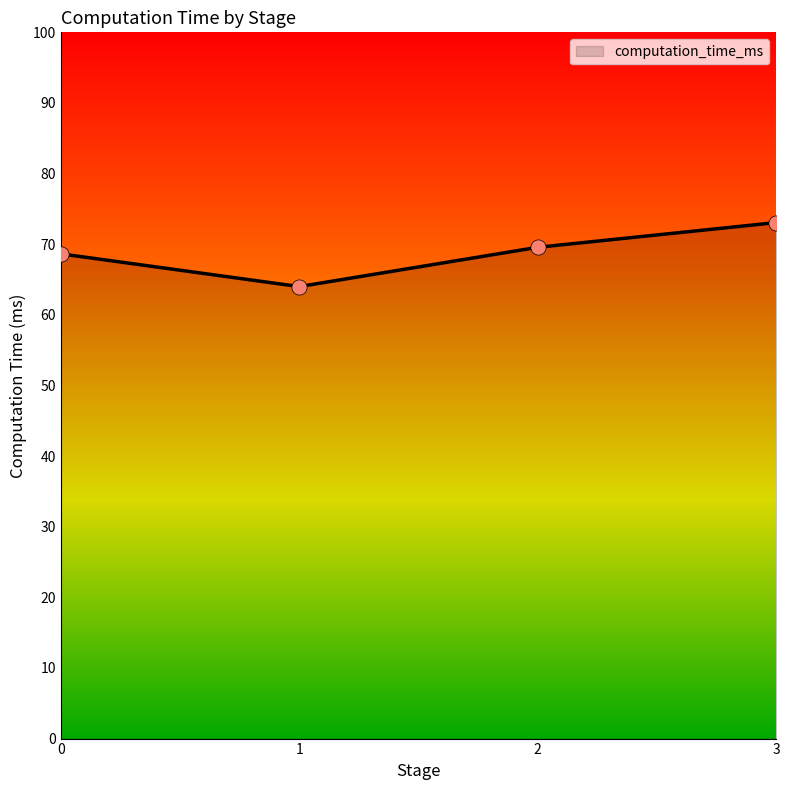

What is the ratio of the value at 0 to the value at 3?

0.9